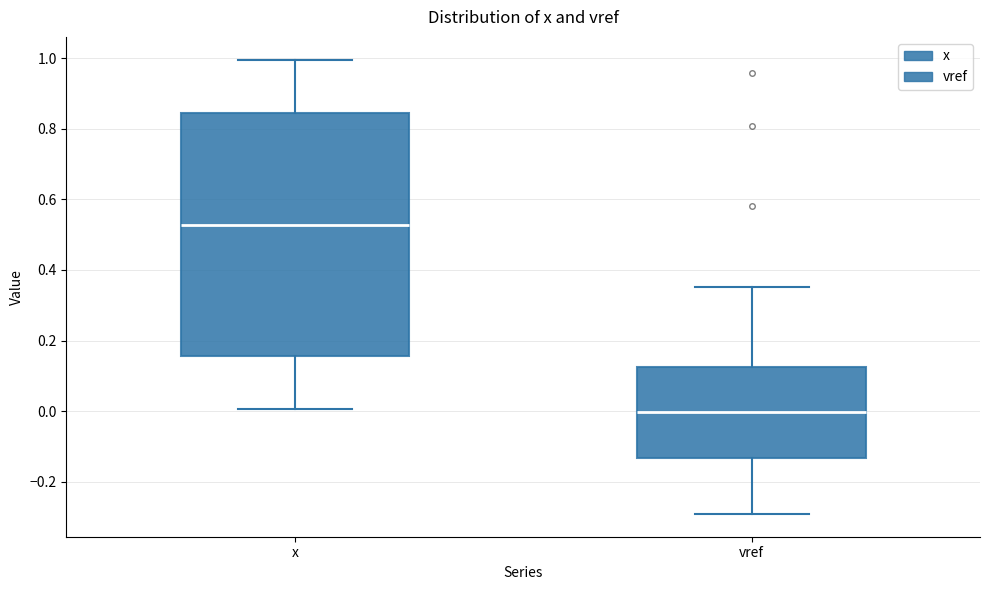

Reading left to right, read every box against the y-axis: the position of its median line, the range the box covers, and the ends of its whiskers. The values are not printed on the chart, so give them approximately, as read against the axis.

x: median 0.52, box 0.16 to 0.84, whiskers 0.00 to 1.00
vref: median 0.00, box -0.14 to 0.12, whiskers -0.30 to 0.36